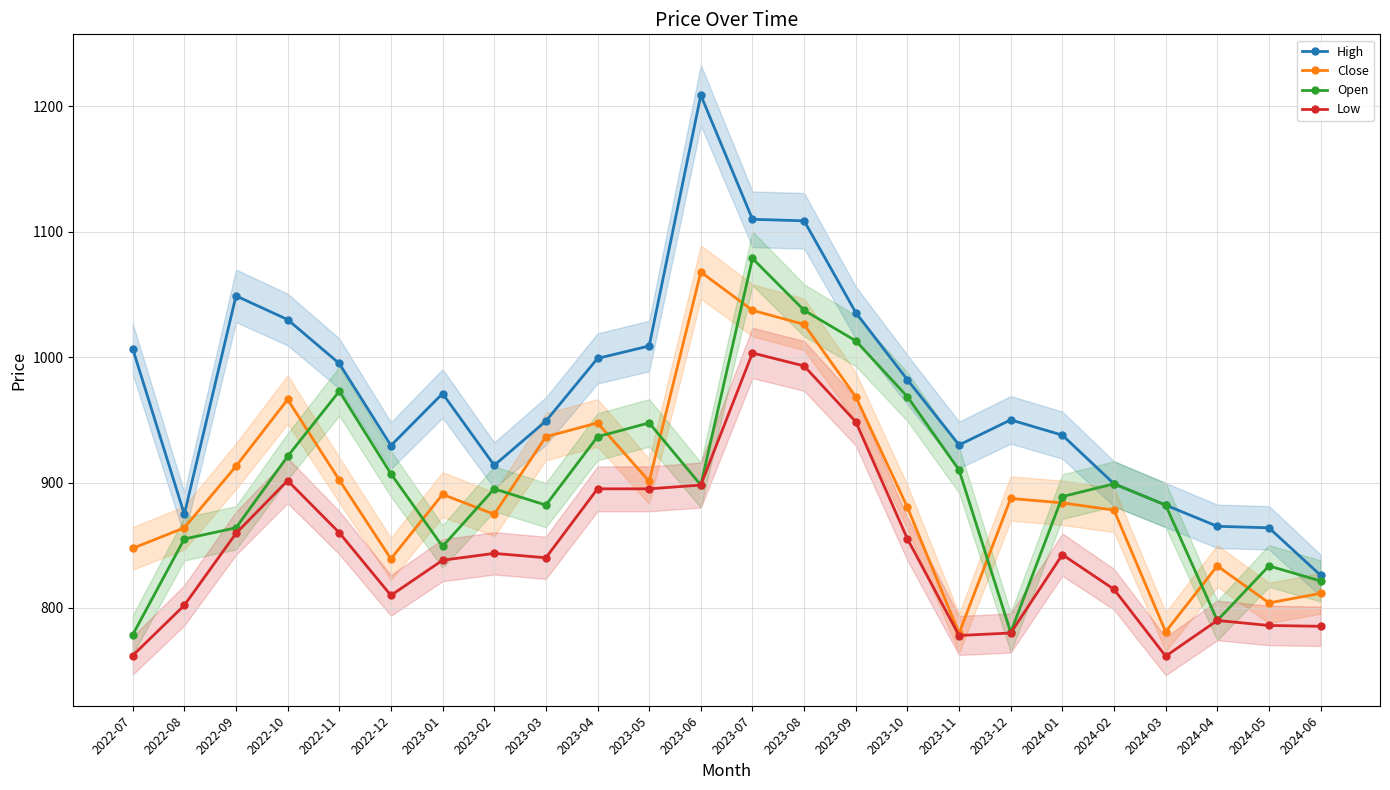

Rank the series at 2024-02 from highest to lowest value.

High, Open, Close, Low